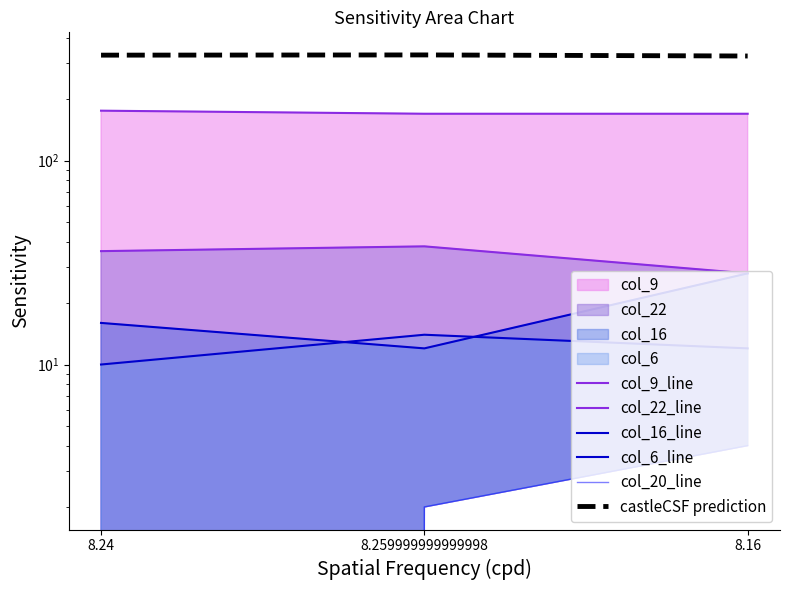

What is the difference between the col_9_line values at 8.24 and 8.16?

6.0